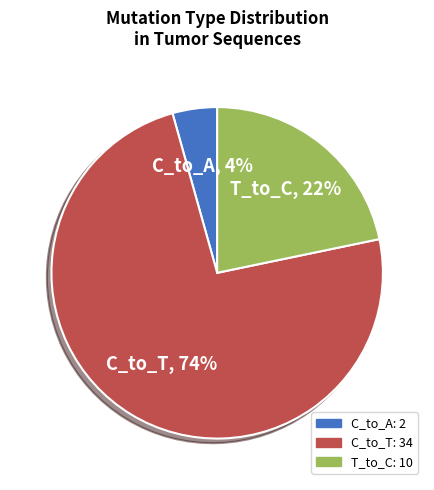

Is there a majority slice in this chart?

Yes